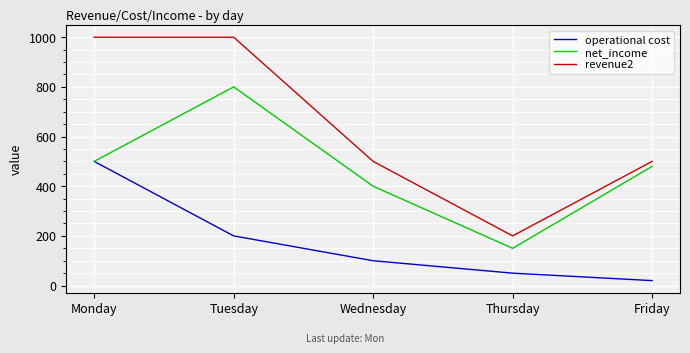

How many interior local valleys does the net_income series have?

1